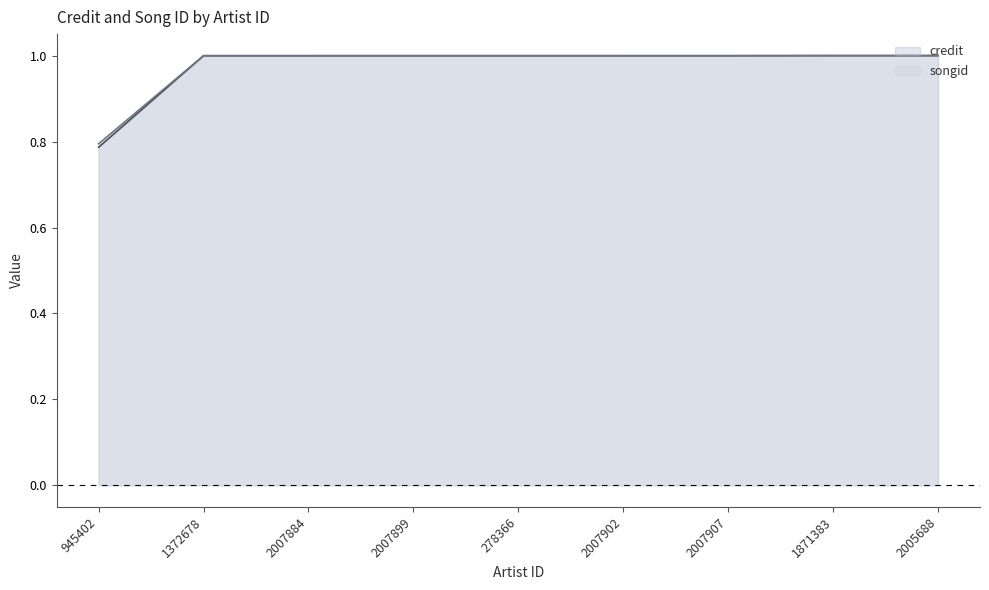

True or false: credit has a value of 1.0 at 945402.

False